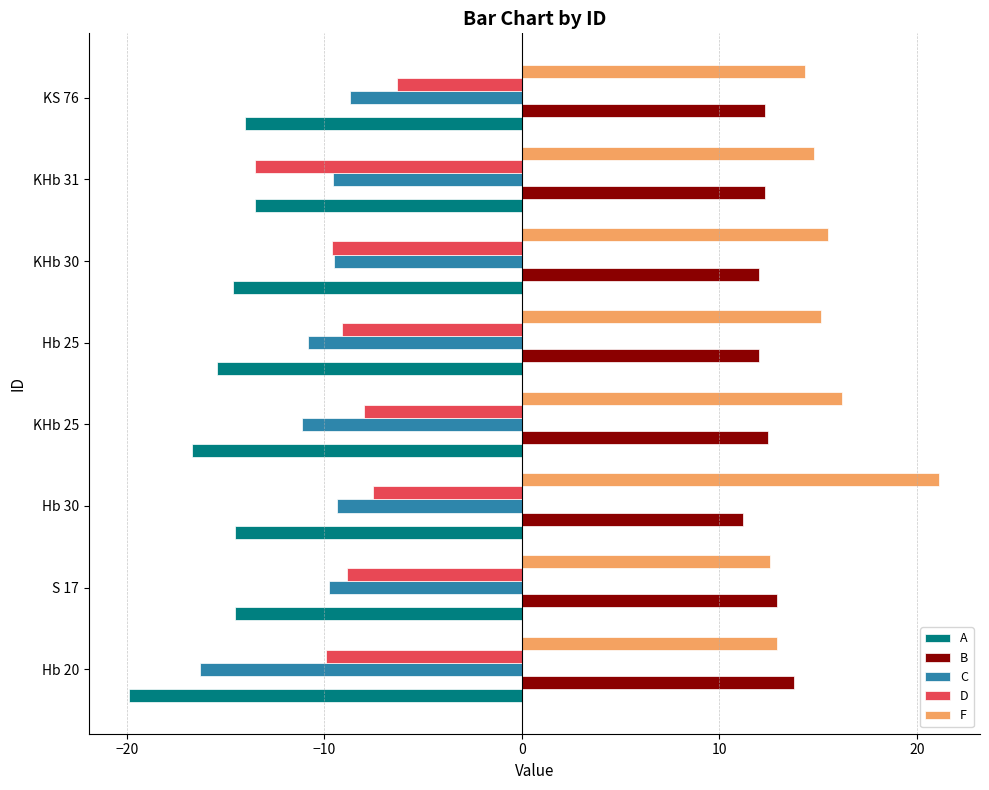

What is the lowest value of the C series?

-16.3